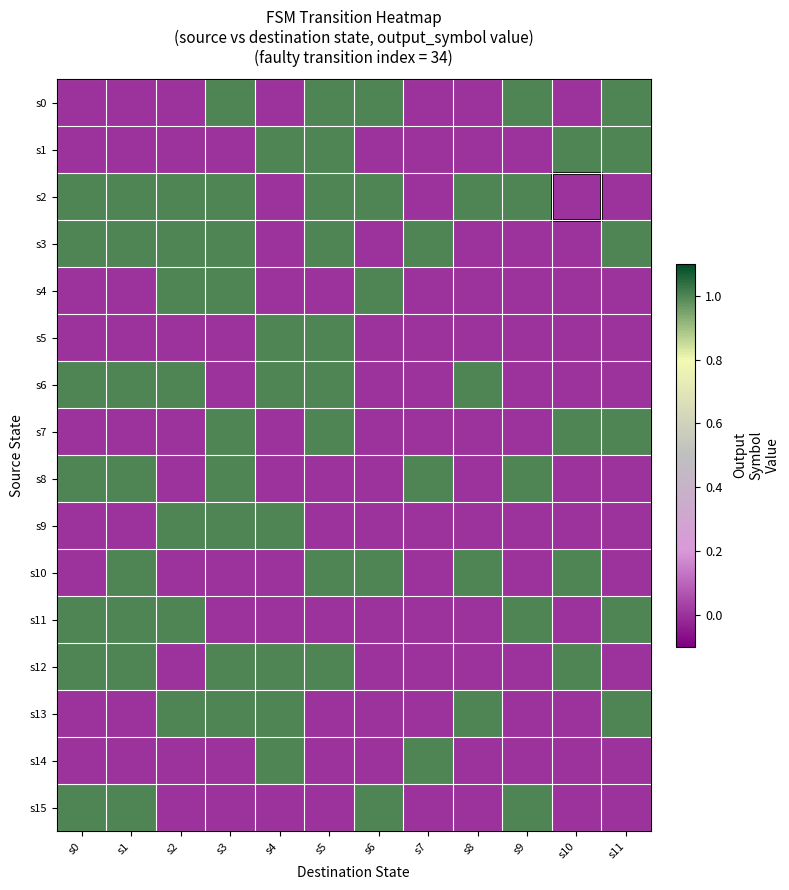

What is the maximum value shown in the chart?

1